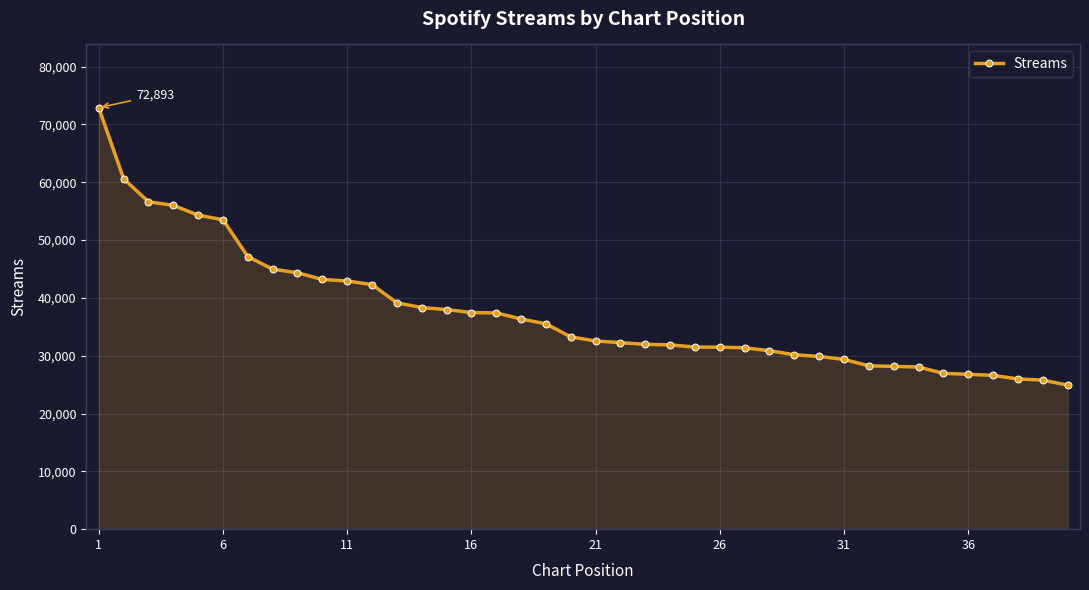

What is the smallest value displayed?

24917